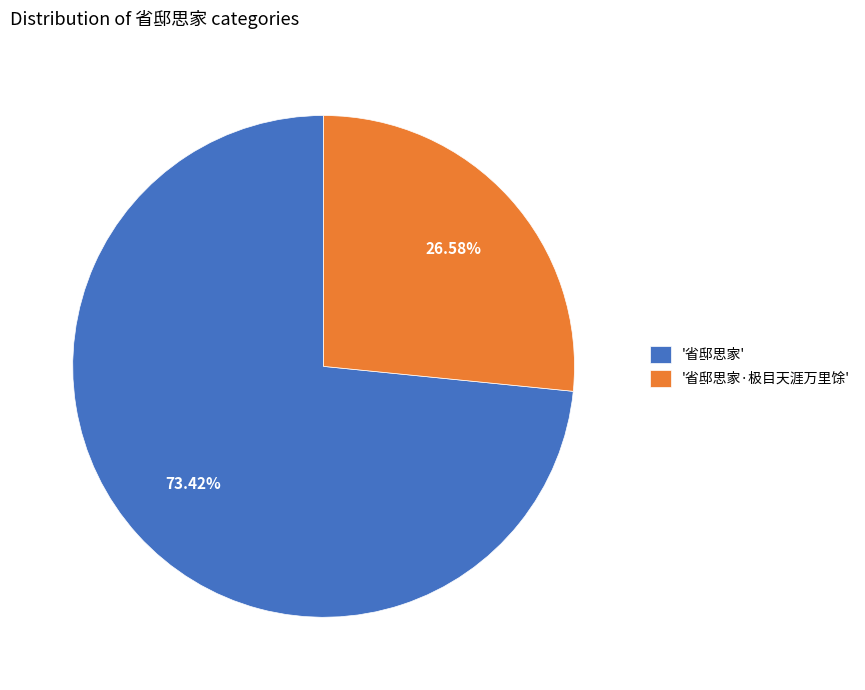

Which category has the biggest portion of the pie?

'省邸思家'